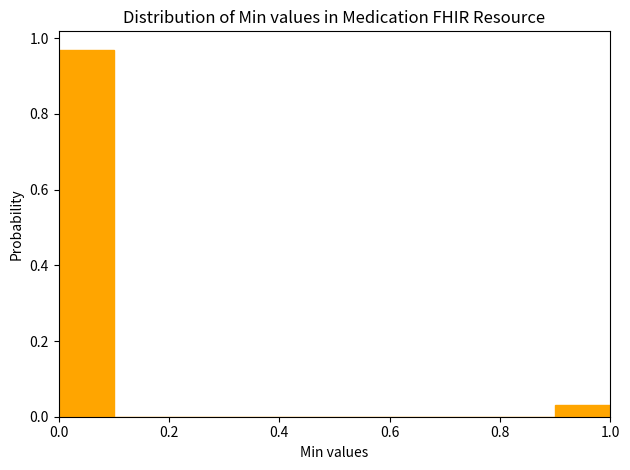

Which range on the x-axis has the tallest bar?

0.0 to 0.1